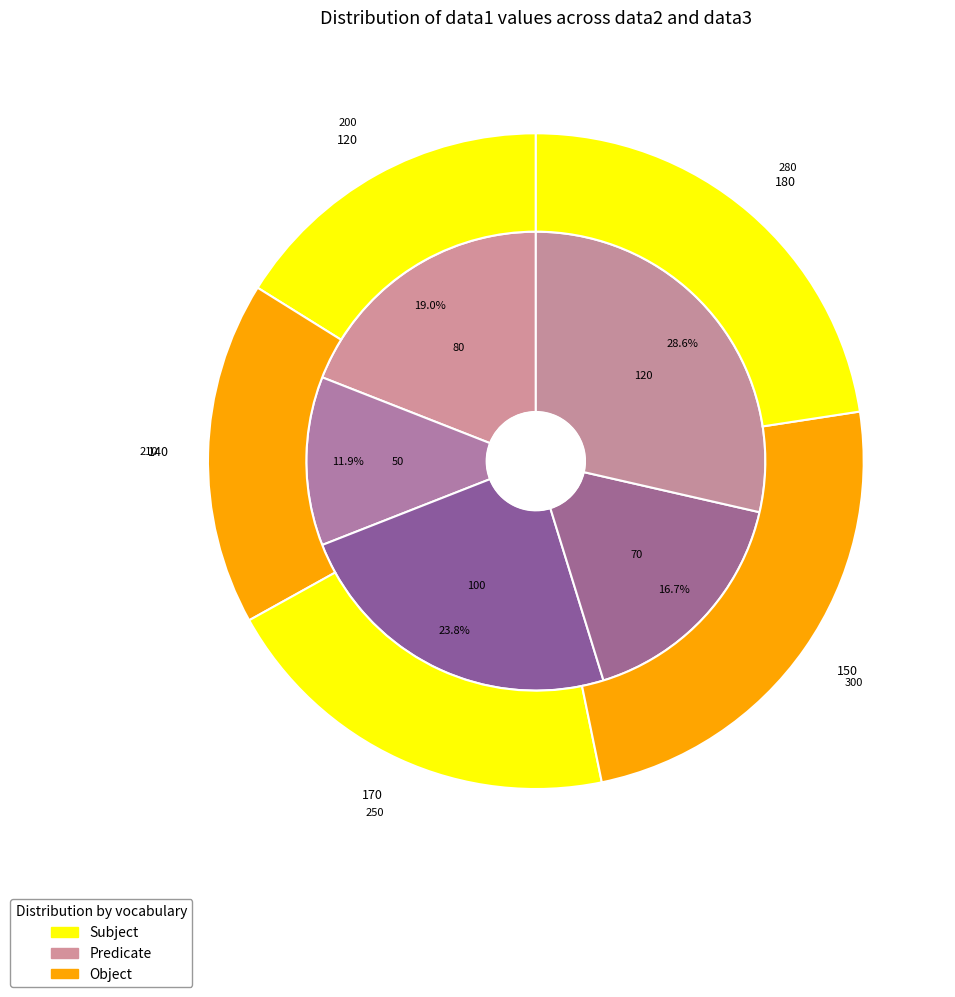

To the nearest percent, what percentage of the pie is values_data3?

17%